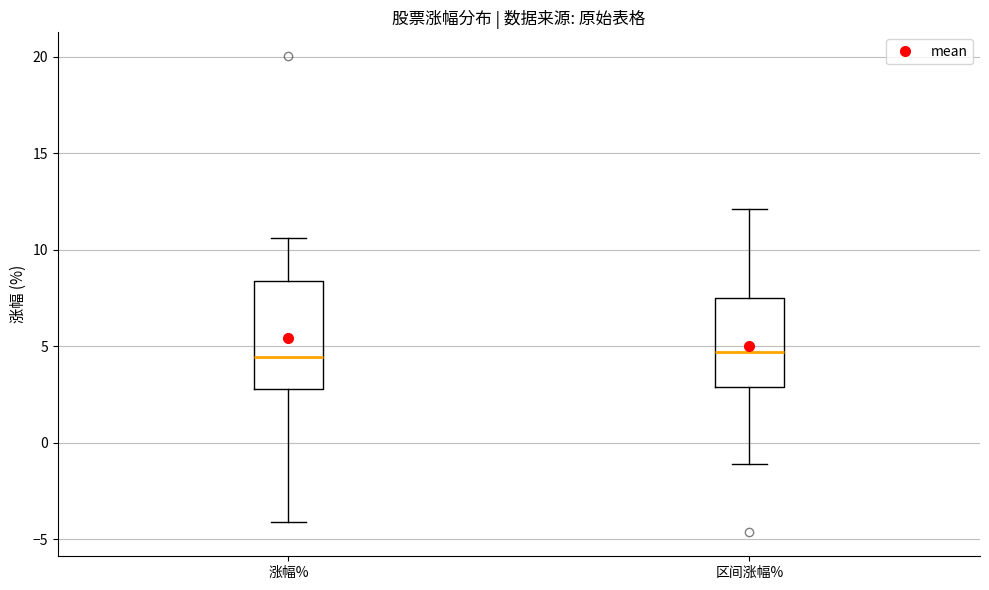

Where is the lower edge of the box for 涨幅% on the y-axis? The values are not printed on the chart, so give them approximately, as read against the axis.

3.0